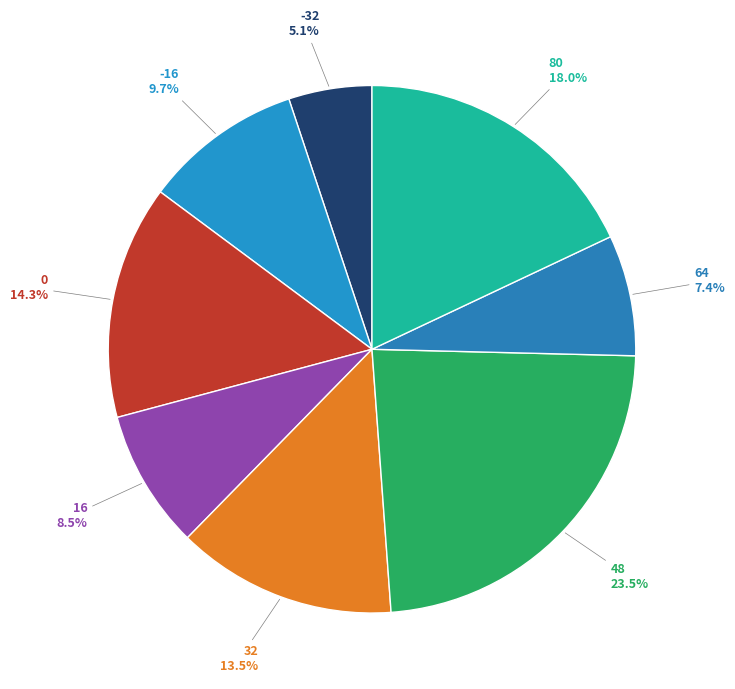

To the nearest percent, what is the average slice percentage?

12%